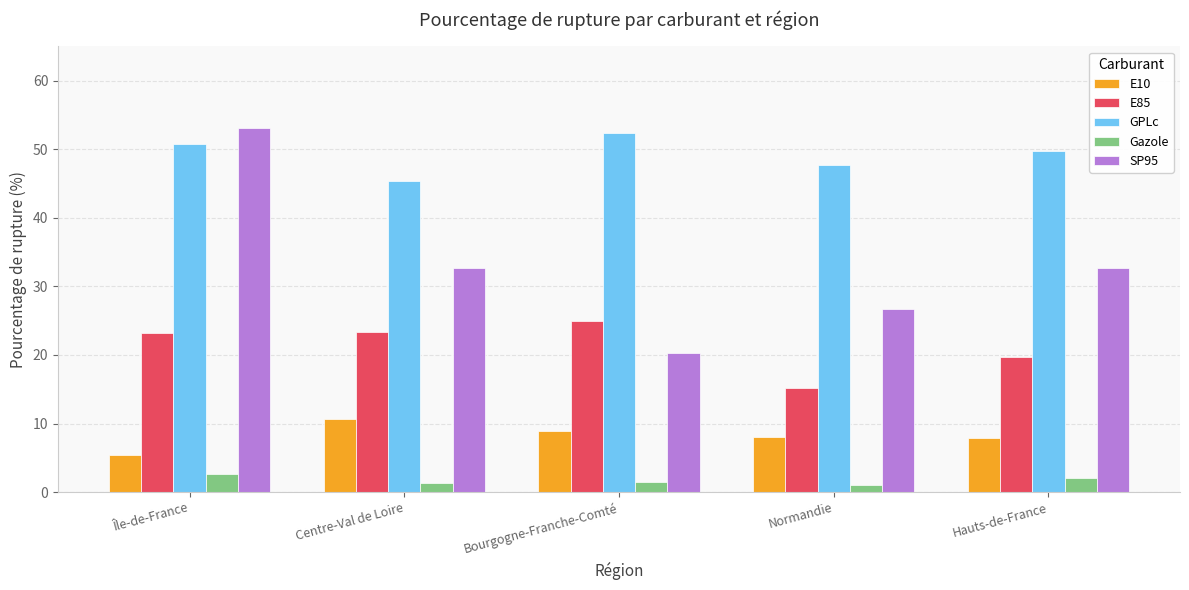

What is the difference between the maximum and minimum values in the E85 series?

9.8